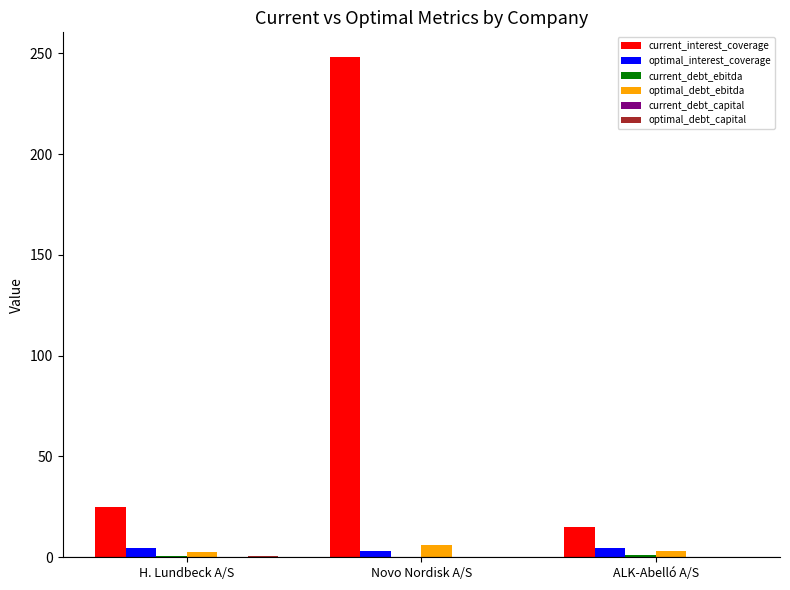

What is the sum of all optimal_interest_coverage values?

12.4